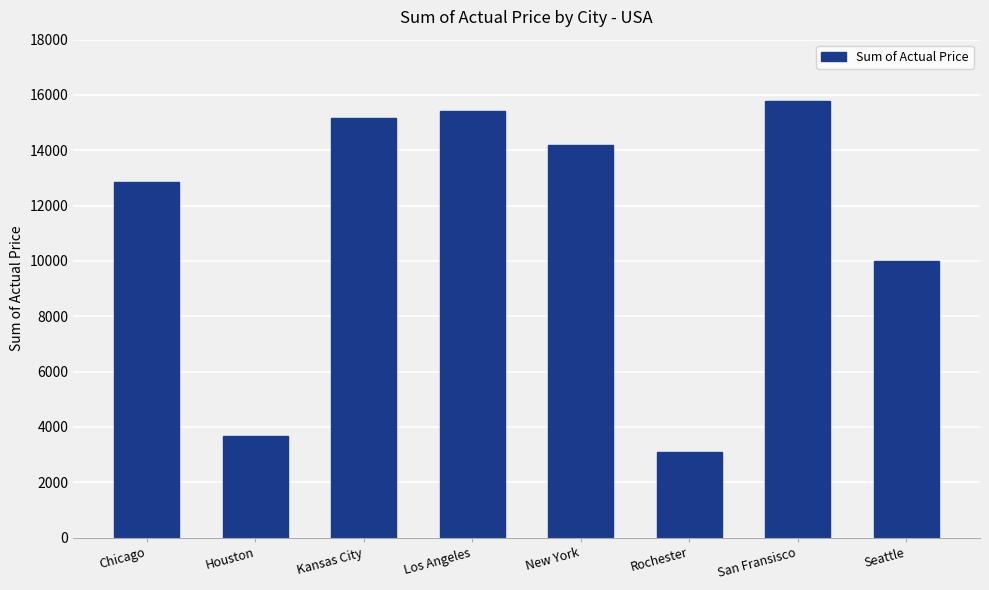

What is the ratio of the value at Kansas City to the value at New York?

1.1